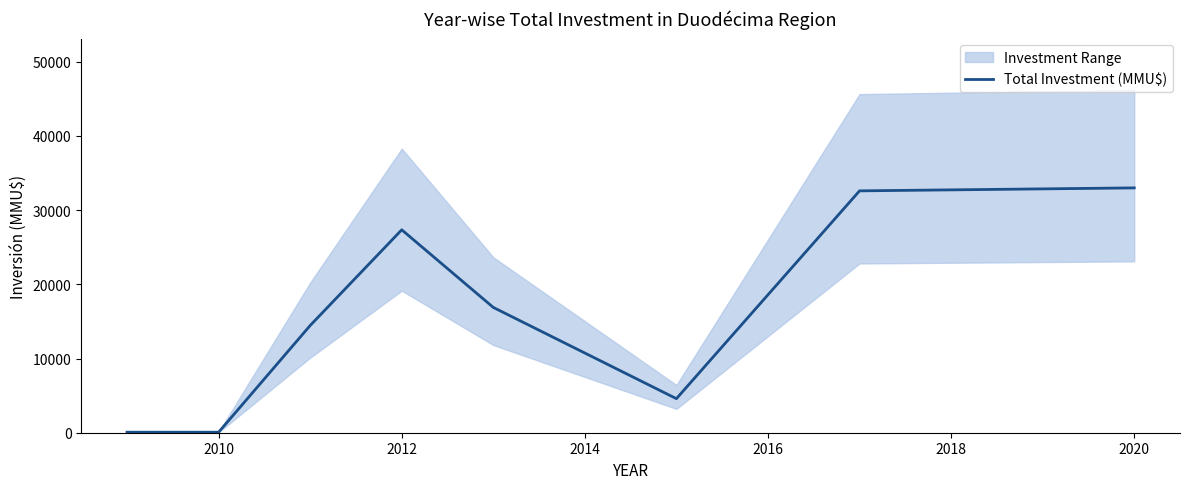

The value of Total Investment (MMU$) at 2020 is 15730.4. True or false?

False